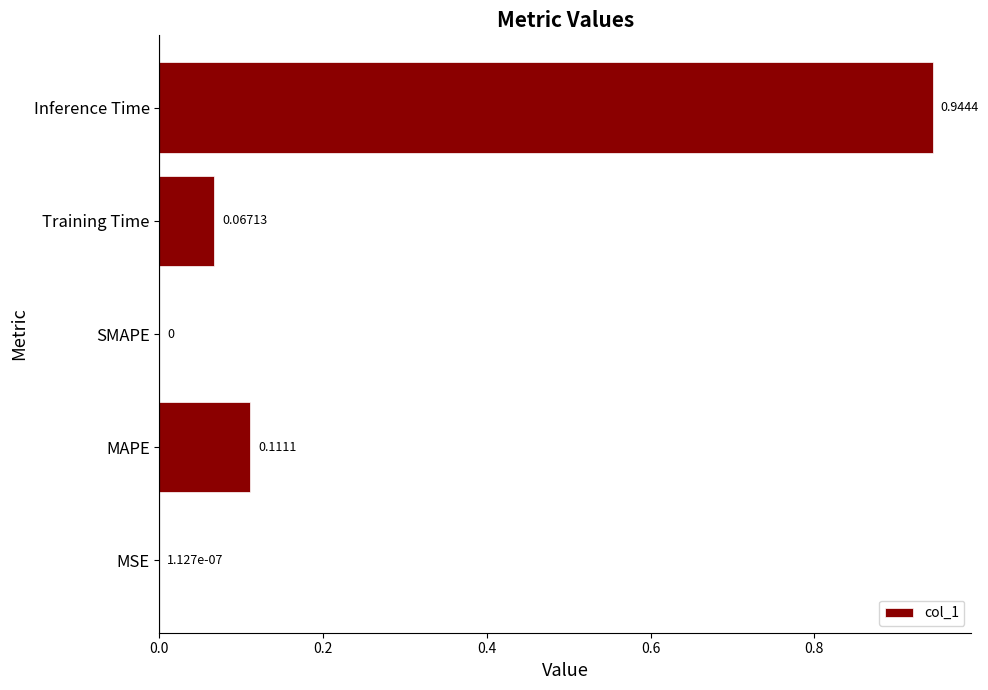

At which category does the chart reach its peak across all series?

Inference Time